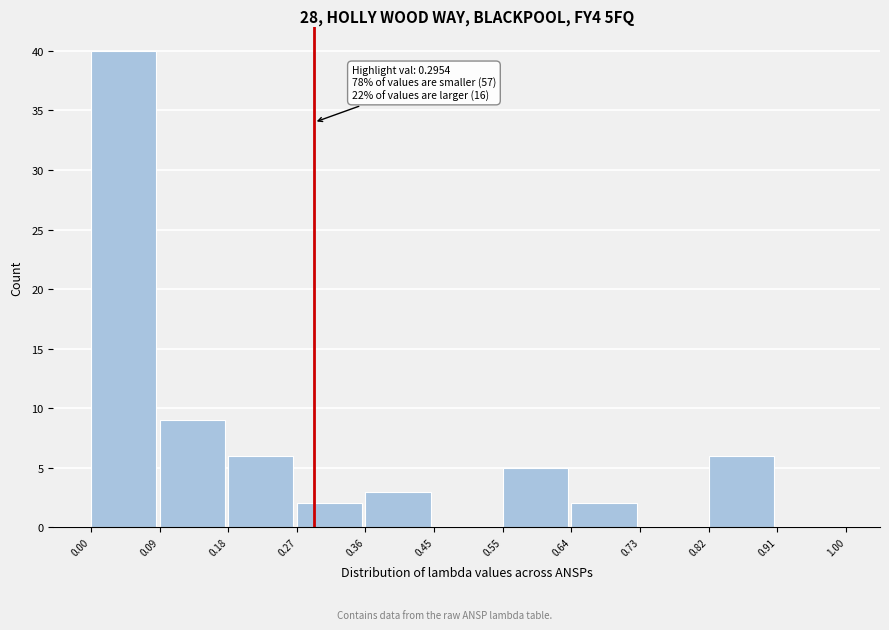

Over which range of the x-axis is the bar tallest?

0.00 to 0.09